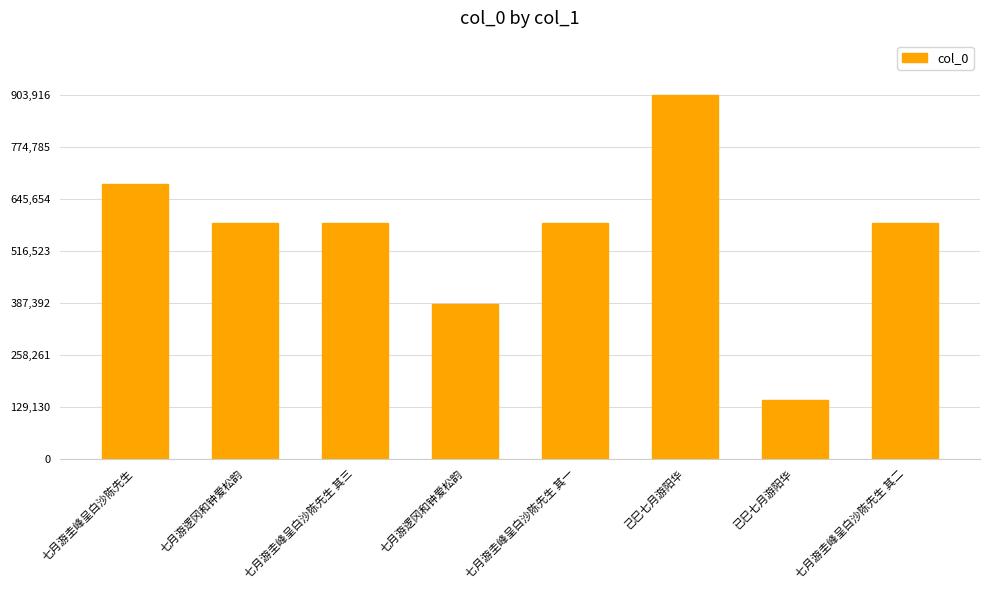

Does the chart contain stacked bars?

No